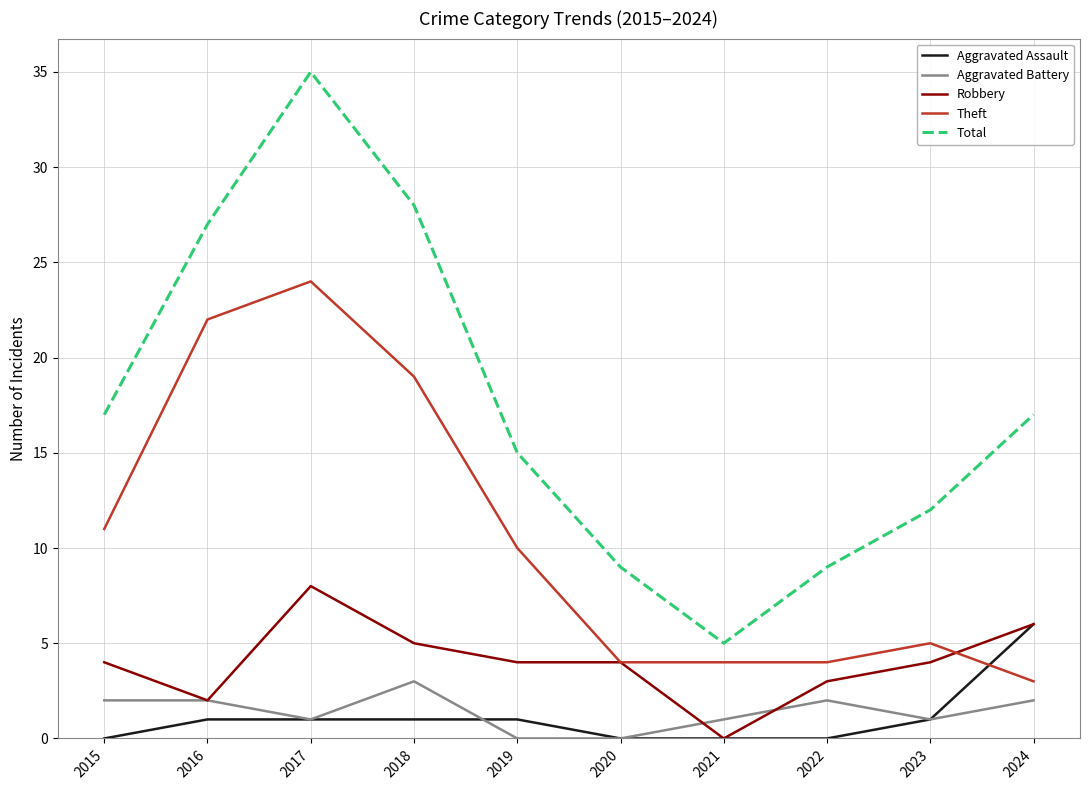

Which series has the largest total across all categories?

Total